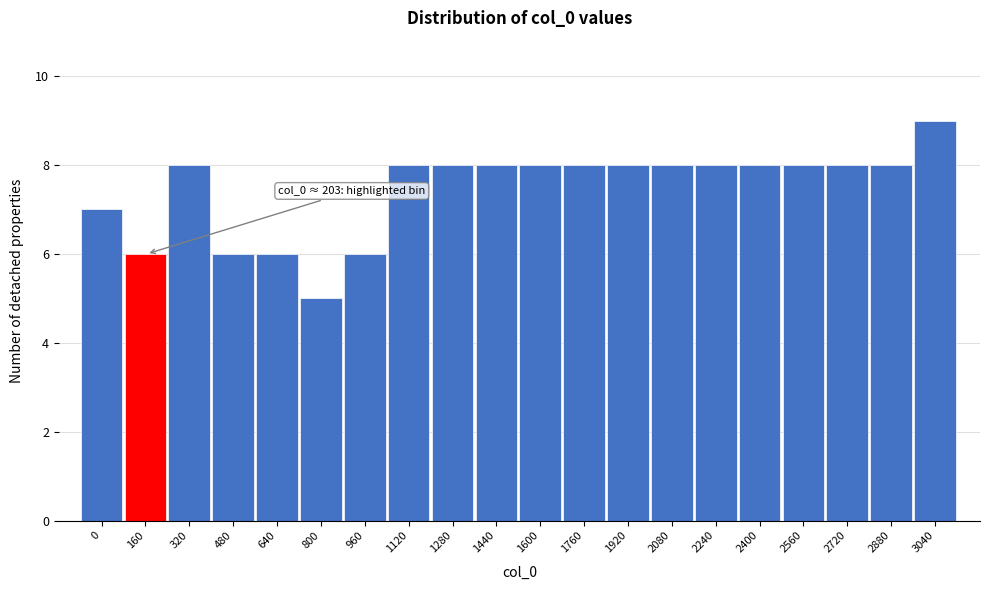

Reading left to right, transcribe all the data shown in this chart.

7	6	8	6	6	5	6	8	8	8	8	8	8	8	8	8	8	8	8	9